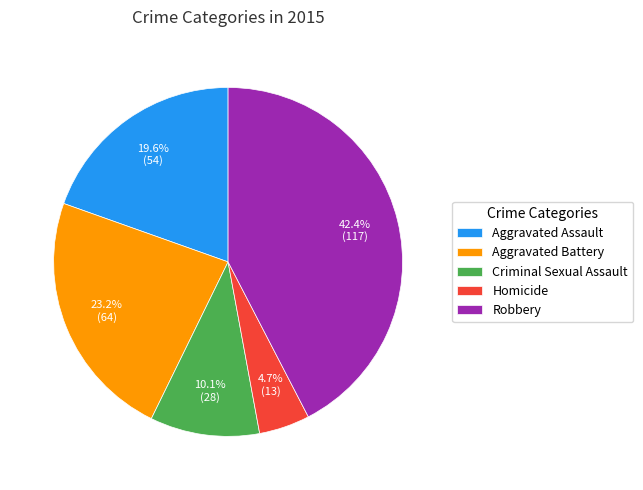

What is the ratio of the value at Homicide to the value at Aggravated Assault?

0.2